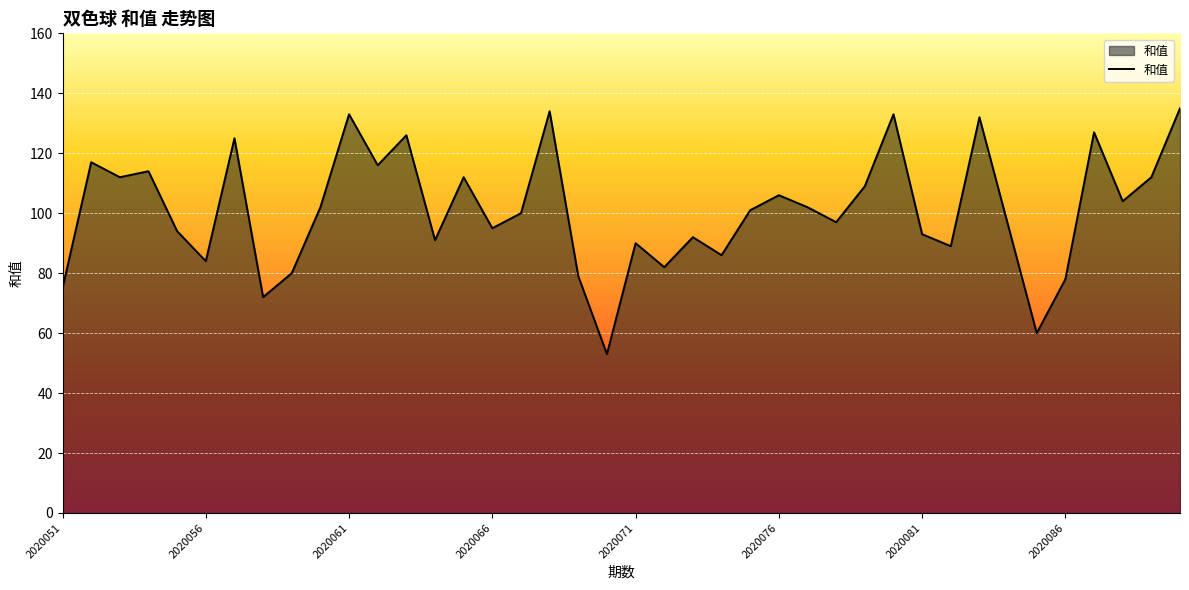

What is the greatest value displayed?

135